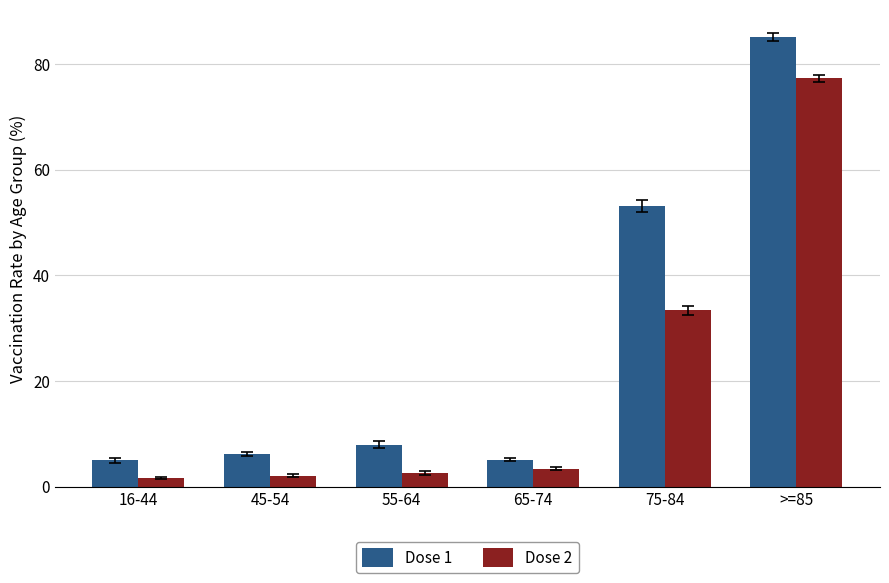

What are all the series names shown in the legend?

Dose 1, Dose 2